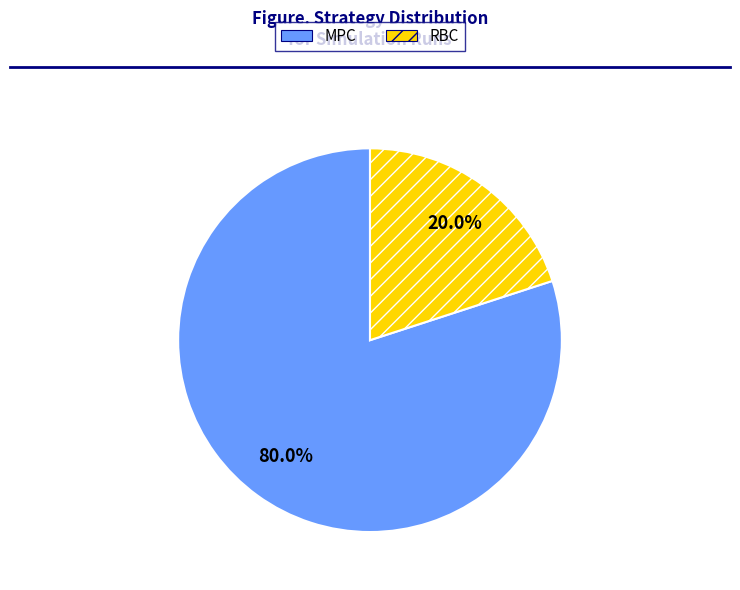

What is the total percentage of MPC and RBC?

100.0%